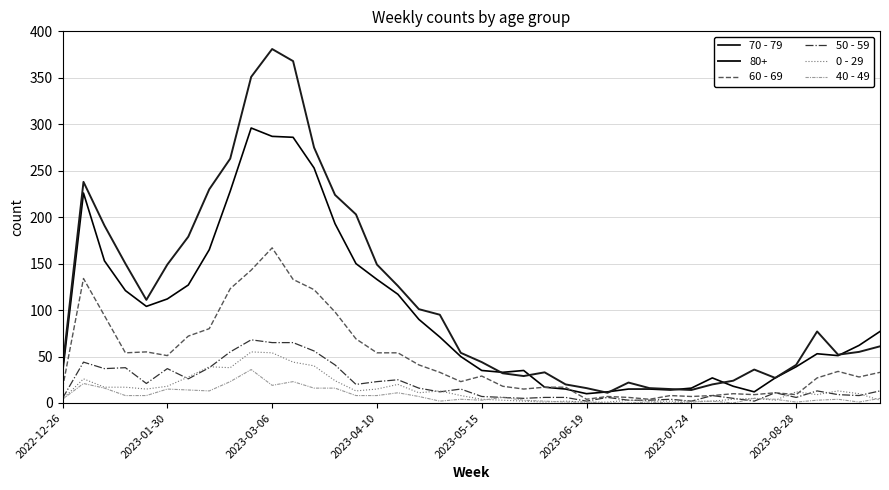

Which series has the widest spread of values?

80+